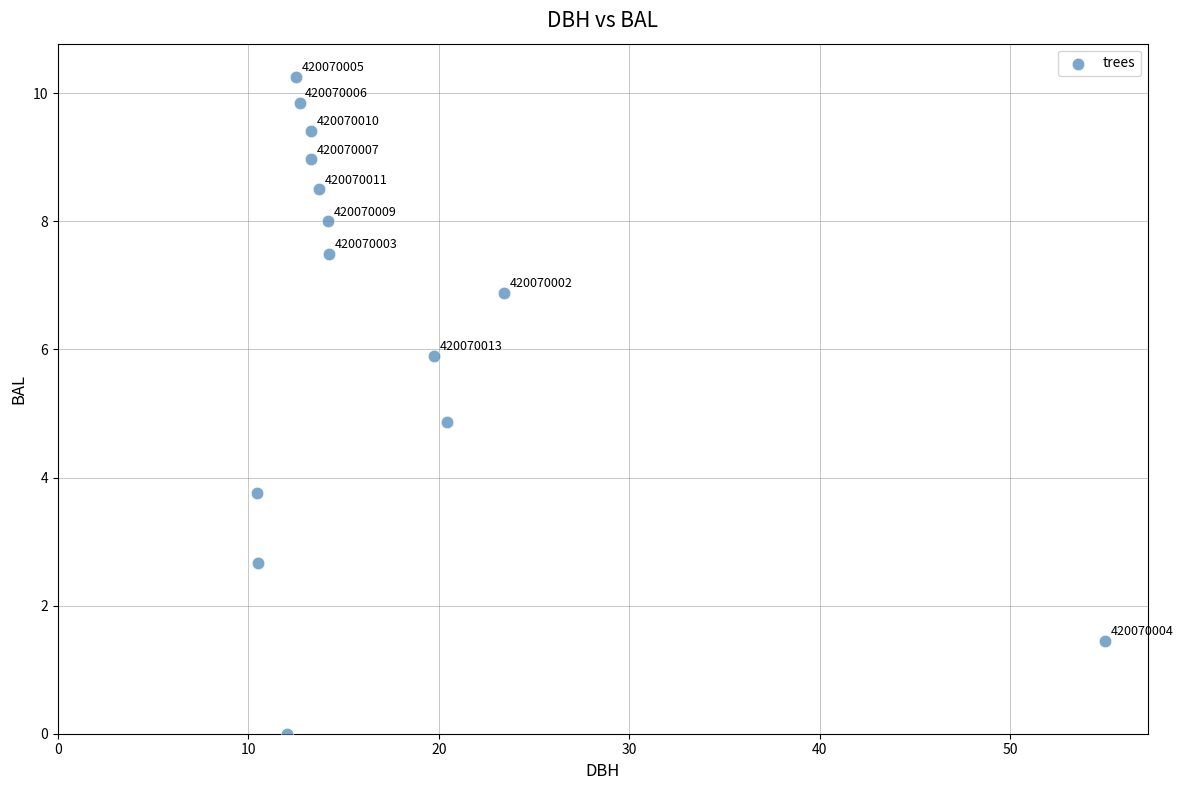

What Y value in the scatter plot is closest to 5?

4.9